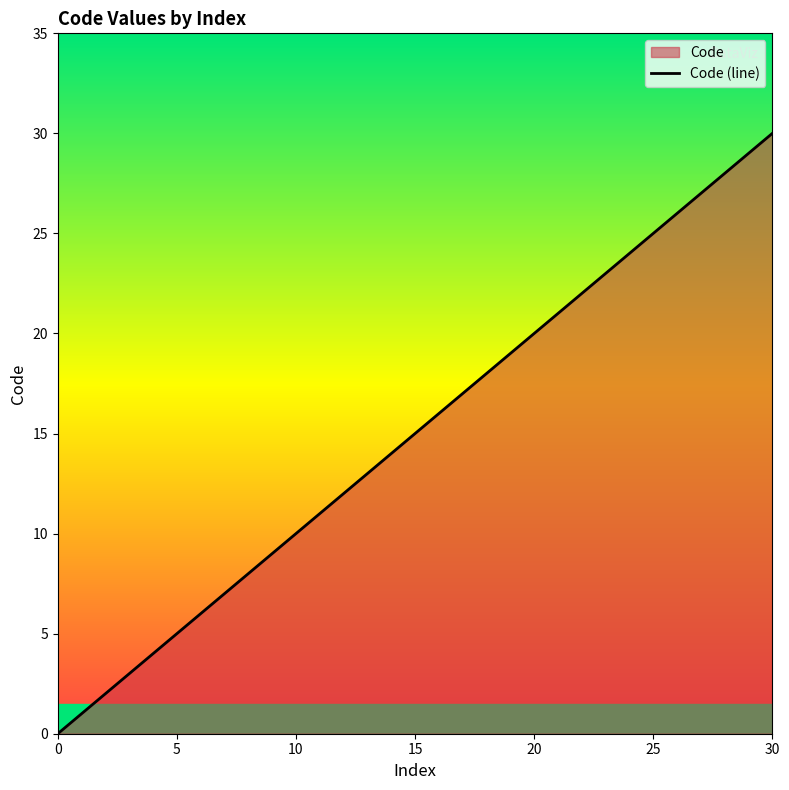

Reading left to right, extract all data points from this chart.

0	1	2	3	4	5	6	8	9	10	30